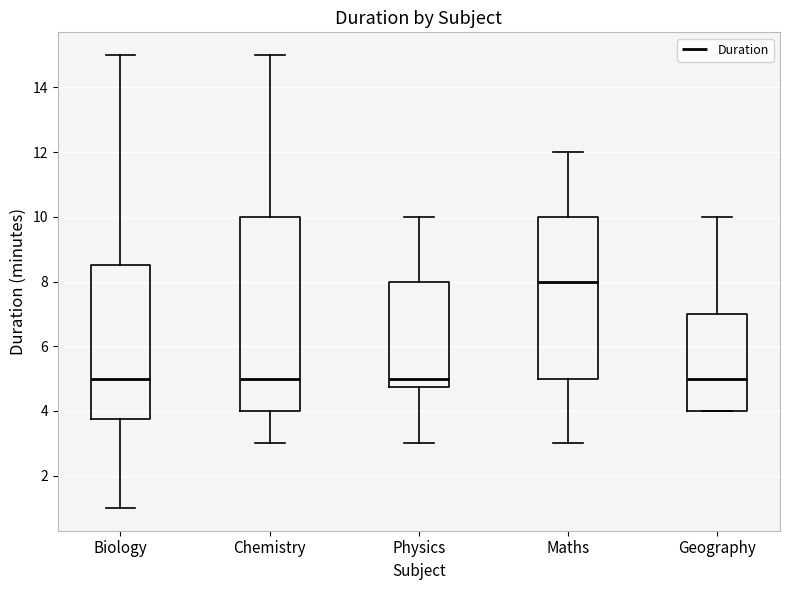

Reading left to right, transcribe this box plot: for each box, give where its median line is, the range the box spans, and where its two whiskers end, as read against the y-axis. The values are not printed on the chart, so give them approximately, as read against the axis.

Biology: median 5.0, box 3.8 to 8.6, whiskers 1.0 to 15.0
Chemistry: median 5.0, box 4.0 to 10.0, whiskers 3.0 to 15.0
Physics: median 5.0, box 4.8 to 8.0, whiskers 3.0 to 10.0
Maths: median 8.0, box 5.0 to 10.0, whiskers 3.0 to 12.0
Geography: median 5.0, box 4.0 to 7.0, whiskers 4.0 to 10.0